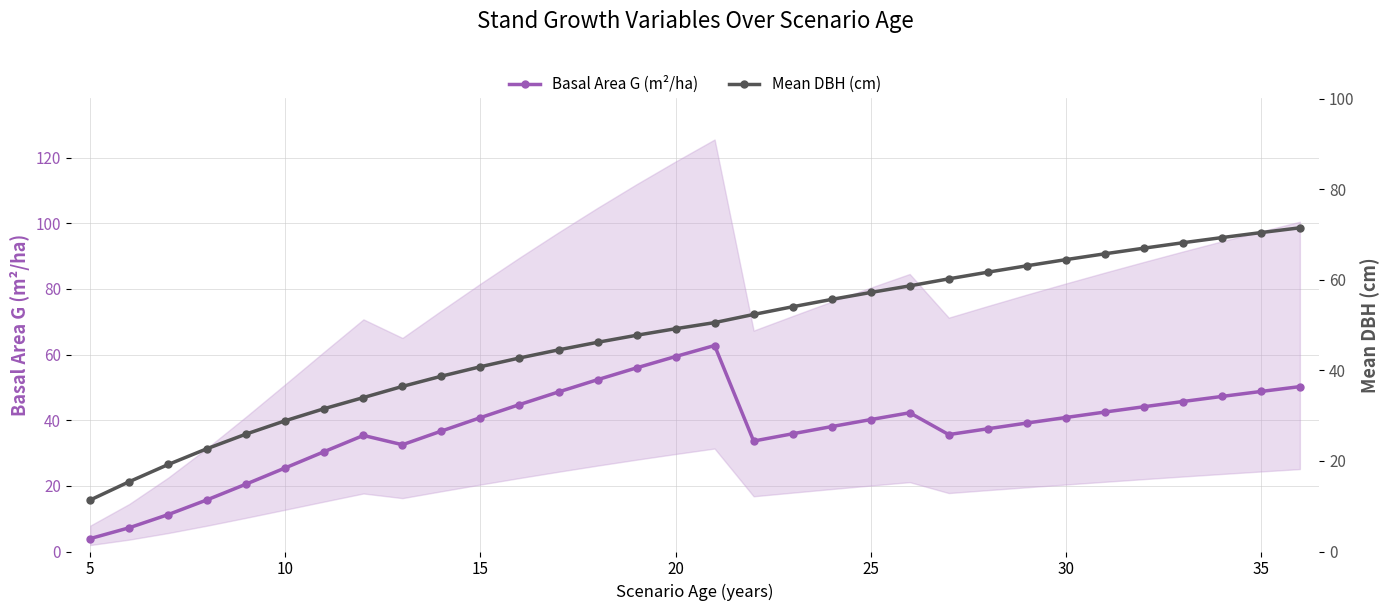

True or false: Basal Area G (m²/ha) has a value of 61.3 at 15.

False